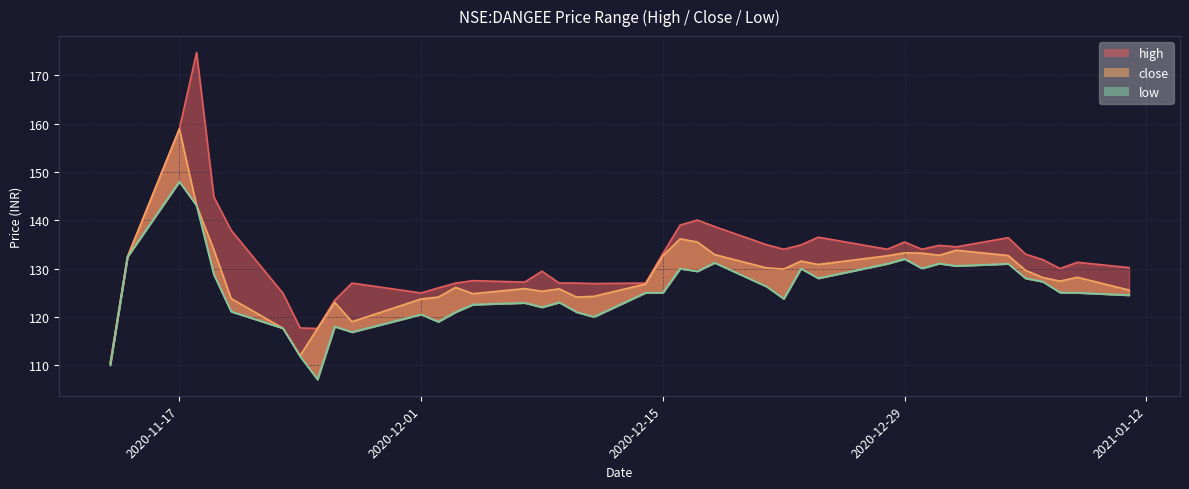

Reading right to left, what are all the values shown in this chart?

high: 2021-01-11=130.2	2021-01-08=131.3	2021-01-07=130.0	2021-01-06=131.9	2021-01-05=133.0	2021-01-04=136.4	2021-01-01=134.5	2020-12-31=134.8	2020-12-30=134.0	2020-12-29=135.5	2020-12-28=134.0	2020-12-24=136.5	2020-12-23=134.9	2020-12-22=134.0	2020-12-21=134.9	2020-12-18=138.7	2020-12-17=140.1	2020-12-16=139.0	2020-12-15=133.1	2020-12-14=127.0	2020-12-11=126.9	2020-12-10=127.0	2020-12-09=127.0	2020-12-08=129.4	2020-12-07=127.2	2020-12-04=127.5	2020-12-03=127.0	2020-12-02=126.0	2020-12-01=125.0	2020-11-27=127.0	2020-11-26=123.5	2020-11-25=117.6	2020-11-24=117.7	2020-11-23=124.9	2020-11-20=137.9	2020-11-19=144.9	2020-11-18=174.8	2020-11-17=158.9	2020-11-14=132.4	2020-11-13=110.4
close: 2021-01-11=125.5	2021-01-08=128.2	2021-01-07=127.4	2021-01-06=128.1	2021-01-05=129.6	2021-01-04=132.7	2021-01-01=133.8	2020-12-31=132.8	2020-12-30=133.2	2020-12-29=133.2	2020-12-28=132.6	2020-12-24=130.9	2020-12-23=131.6	2020-12-22=129.9	2020-12-21=130.1	2020-12-18=132.9	2020-12-17=135.5	2020-12-16=136.1	2020-12-15=132.6	2020-12-14=126.8	2020-12-11=124.2	2020-12-10=124.1	2020-12-09=125.8	2020-12-08=125.3	2020-12-07=125.8	2020-12-04=124.8	2020-12-03=126.1	2020-12-02=124.1	2020-12-01=123.7	2020-11-27=119.0	2020-11-26=123.0	2020-11-25=117.6	2020-11-24=112.0	2020-11-23=117.7	2020-11-20=123.8	2020-11-19=133.9	2020-11-18=143.1	2020-11-17=158.9	2020-11-14=132.4	2020-11-13=110.4
low: 2021-01-11=124.5	2021-01-08=125.0	2021-01-07=125.0	2021-01-06=127.3	2021-01-05=128.0	2021-01-04=131.0	2021-01-01=130.6	2020-12-31=131.1	2020-12-30=130.1	2020-12-29=132.0	2020-12-28=131.0	2020-12-24=128.0	2020-12-23=130.0	2020-12-22=123.8	2020-12-21=126.3	2020-12-18=131.2	2020-12-17=129.4	2020-12-16=130.0	2020-12-15=125.0	2020-12-14=125.0	2020-12-11=120.0	2020-12-10=121.0	2020-12-09=123.0	2020-12-08=122.0	2020-12-07=122.9	2020-12-04=122.5	2020-12-03=121.0	2020-12-02=119.0	2020-12-01=120.5	2020-11-27=116.8	2020-11-26=118.0	2020-11-25=107.0	2020-11-24=111.8	2020-11-23=117.7	2020-11-20=121.1	2020-11-19=128.8	2020-11-18=143.1	2020-11-17=148.0	2020-11-14=132.4	2020-11-13=110.0